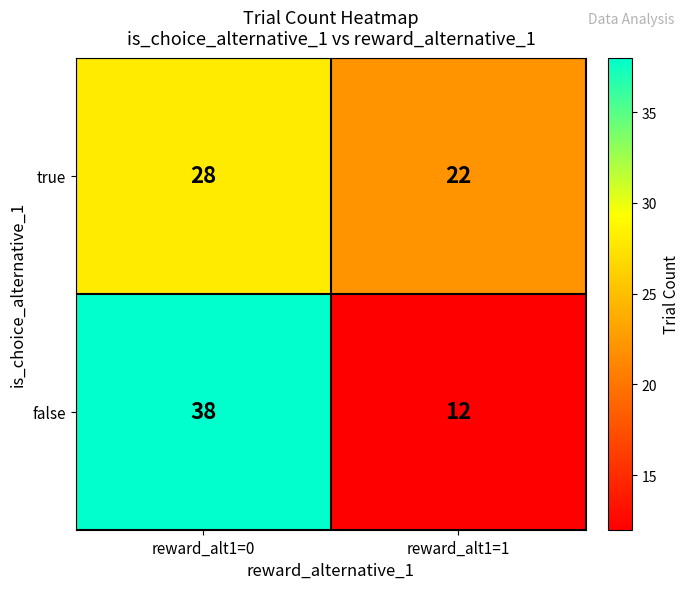

Is it true that false equals 68 at reward_alt1=0?

False